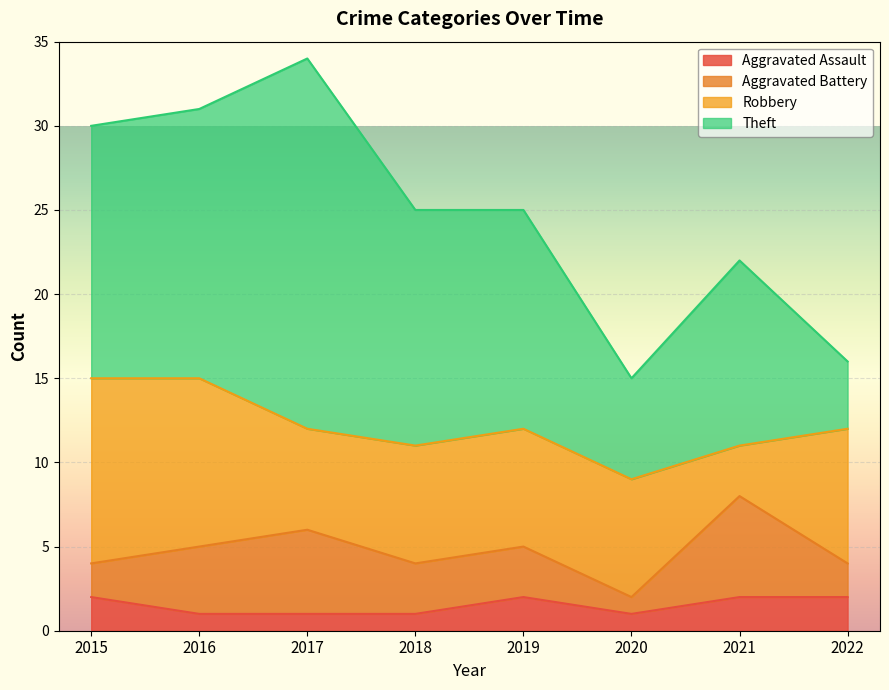

Which series changed the most between 2016 and 2022?

Theft